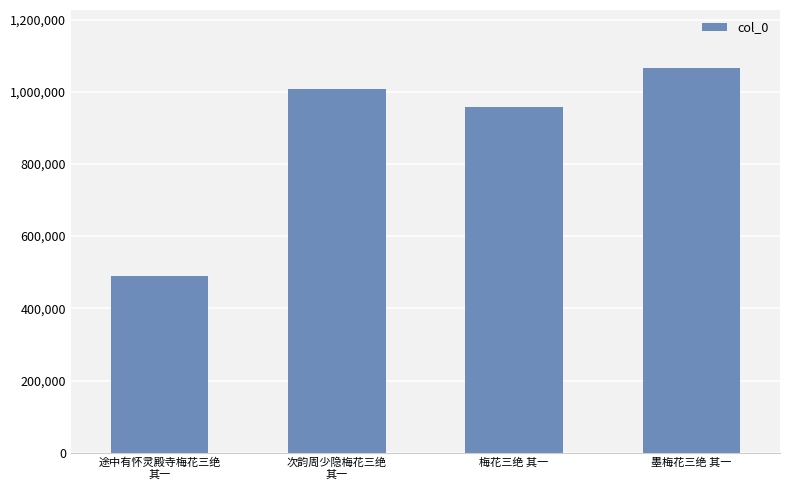

The value at 途中有怀灵殿寺梅花三绝
其一 is 490757. True or false?

True